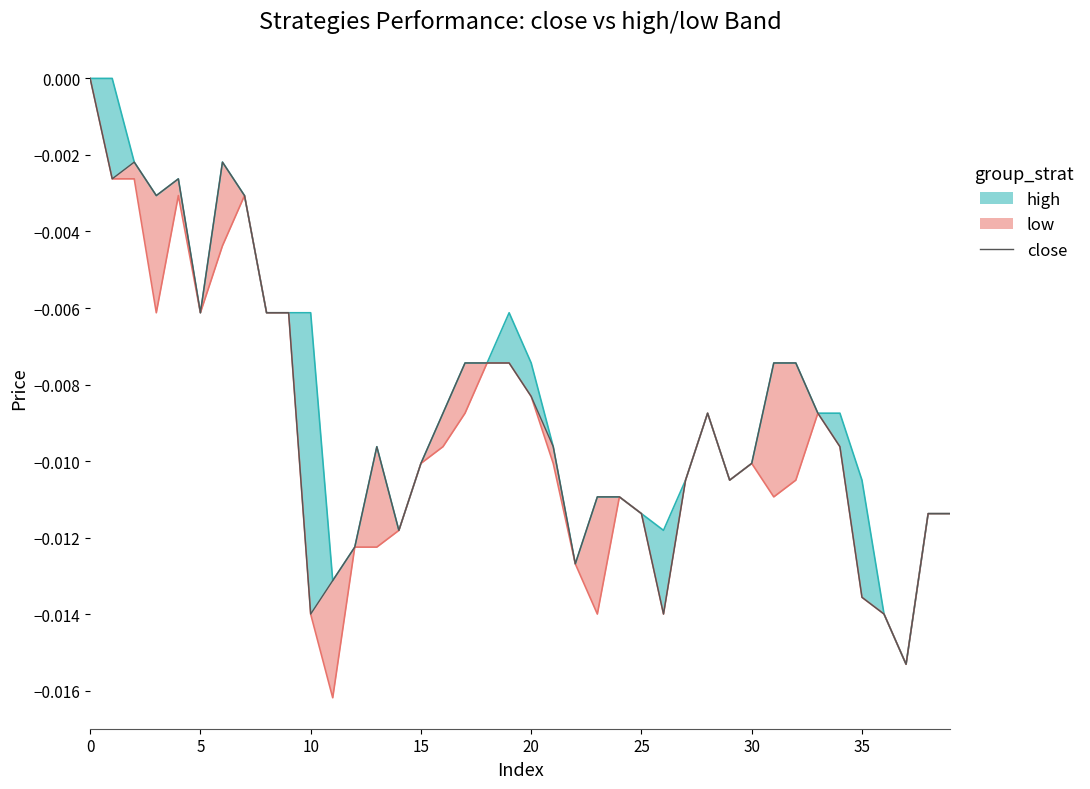

How many values are below zero?

39